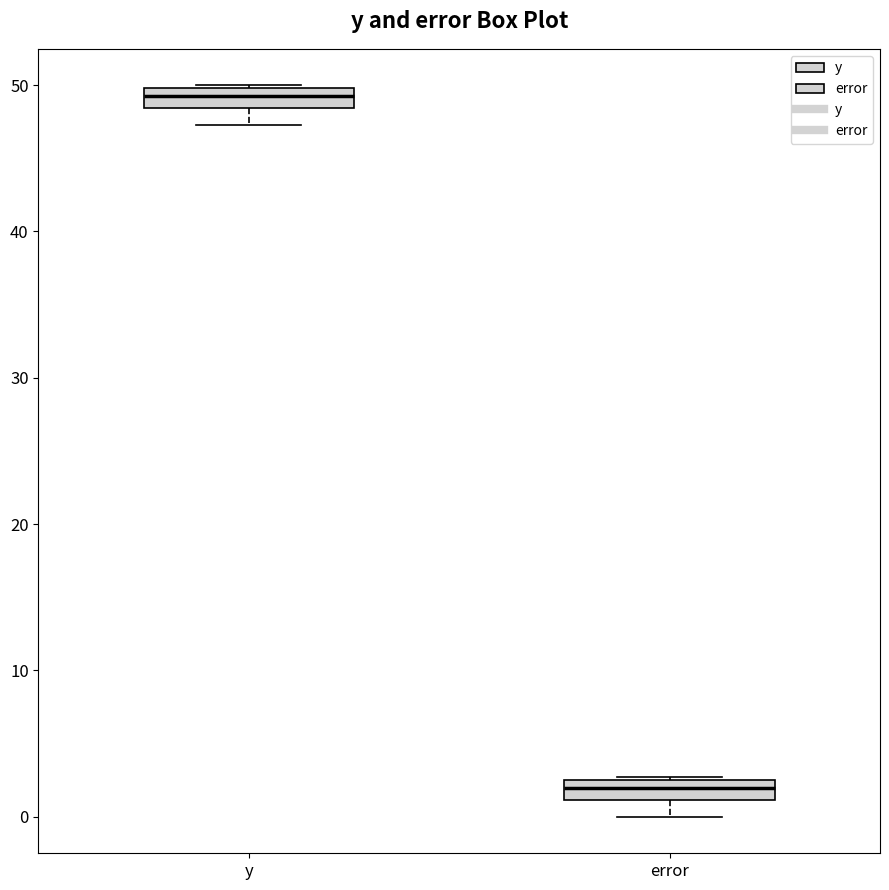

Which box has the highest median line?

y